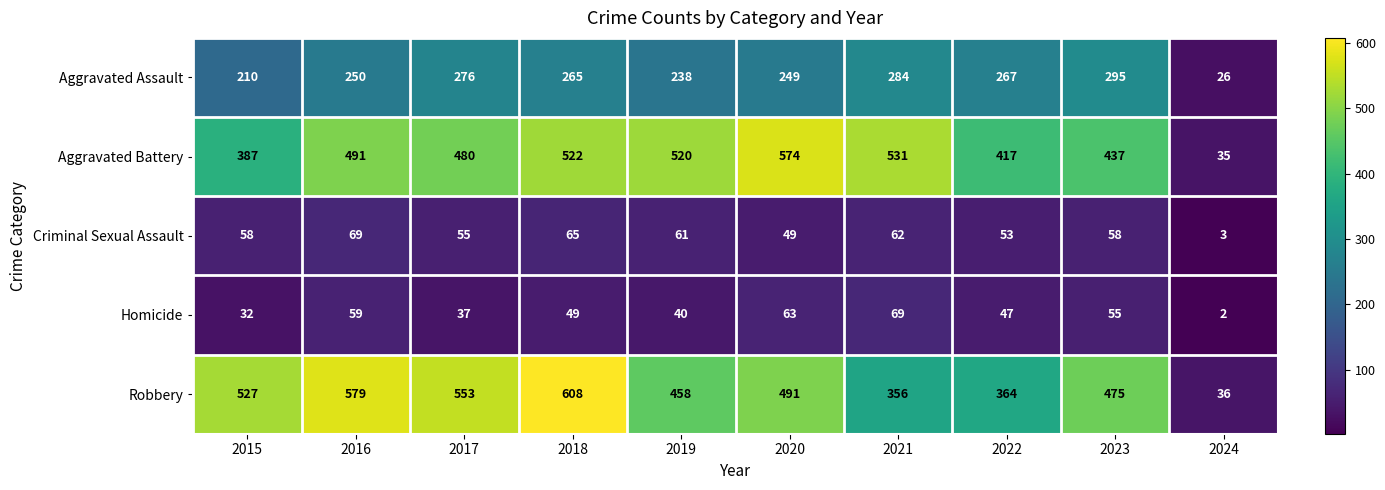

Which series has the largest range (max minus min)?

Robbery